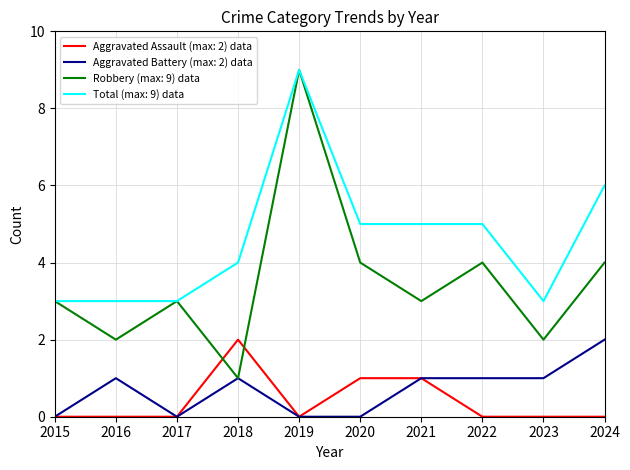

What is the maximum value shown in the chart?

9